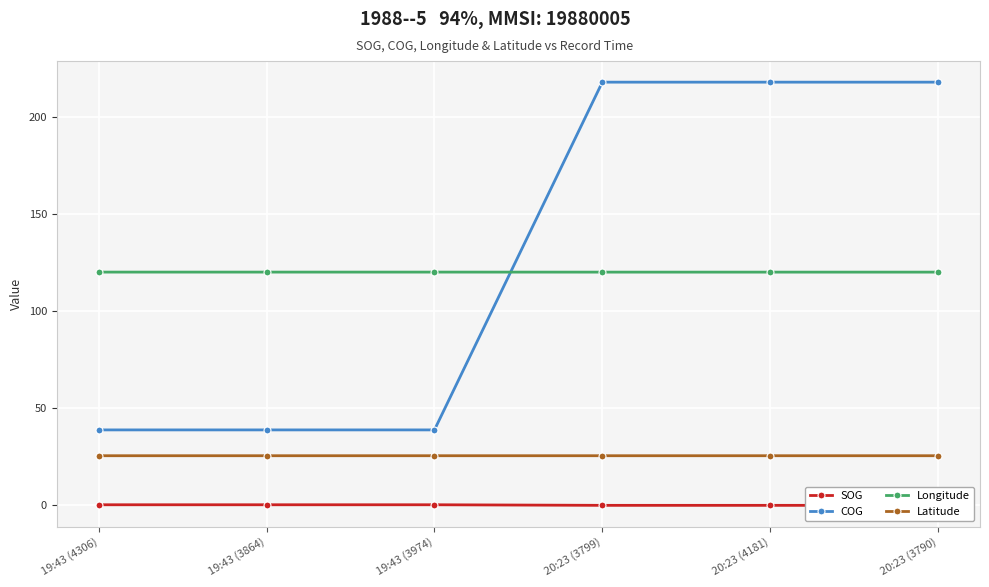

Is it true that Latitude equals 45.6 at 19:43 (3974)?

False